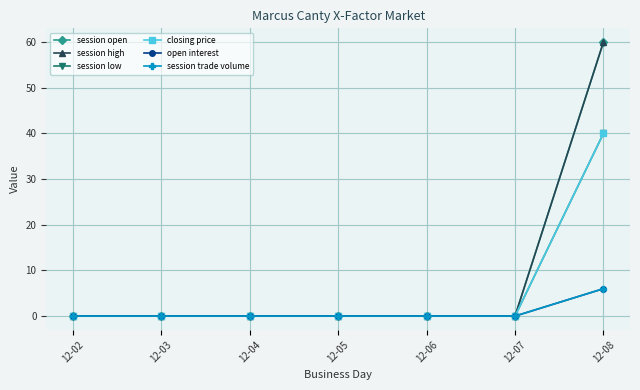

Is this an area chart (filled region under the line)?

No